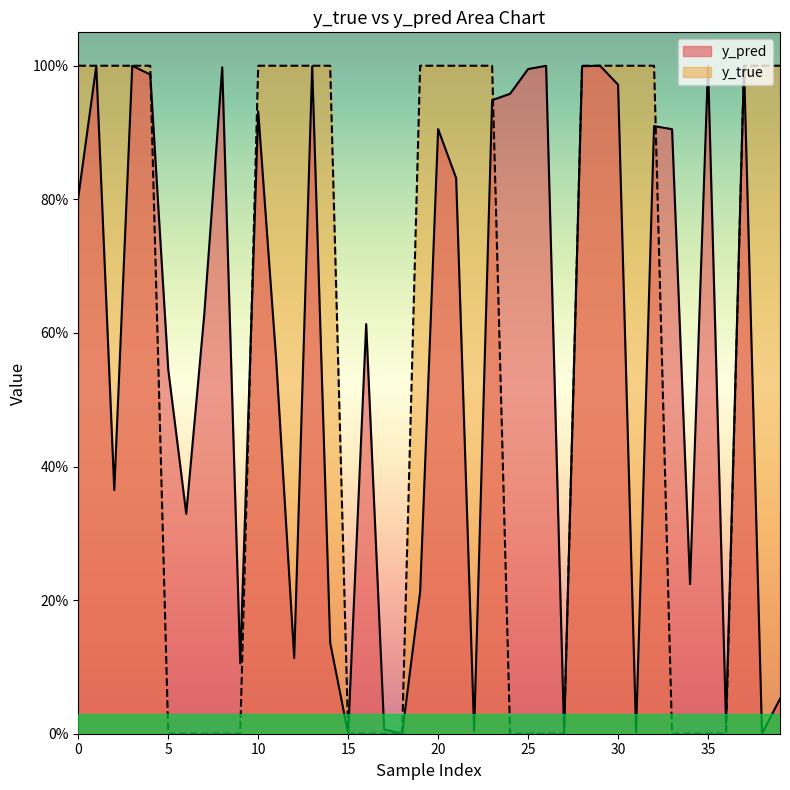

Between which two adjacent categories do y_pred and y_true first intersect?

4 and 5